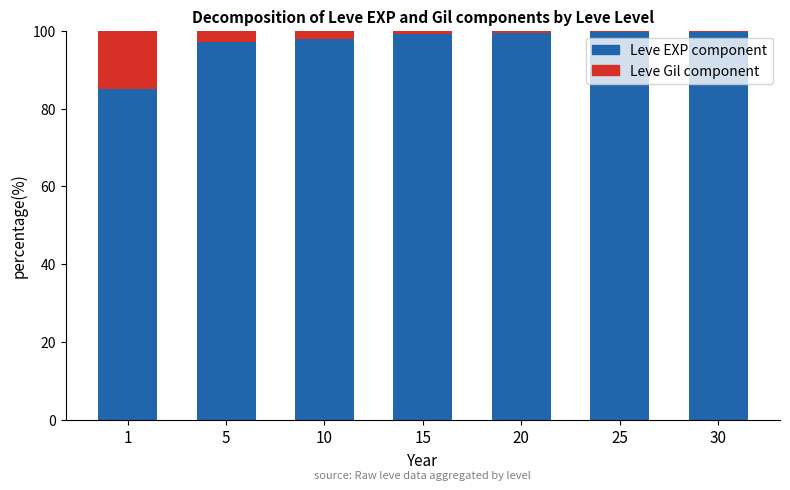

The Leve EXP component series shows 99.7 at 30. True or false?

True